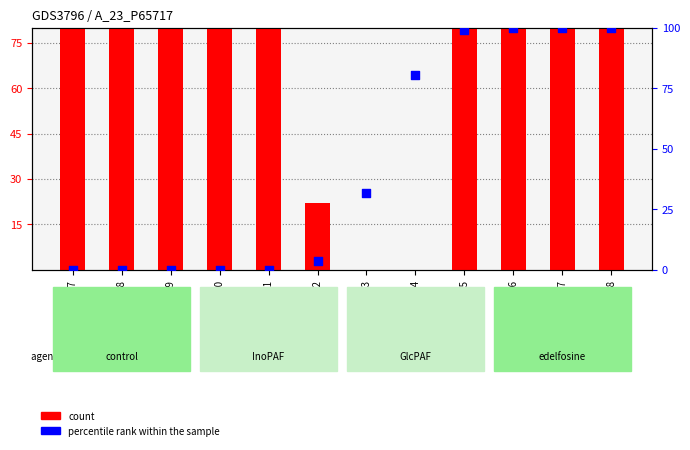

At which category is the sum across all series the highest?

GSM520266